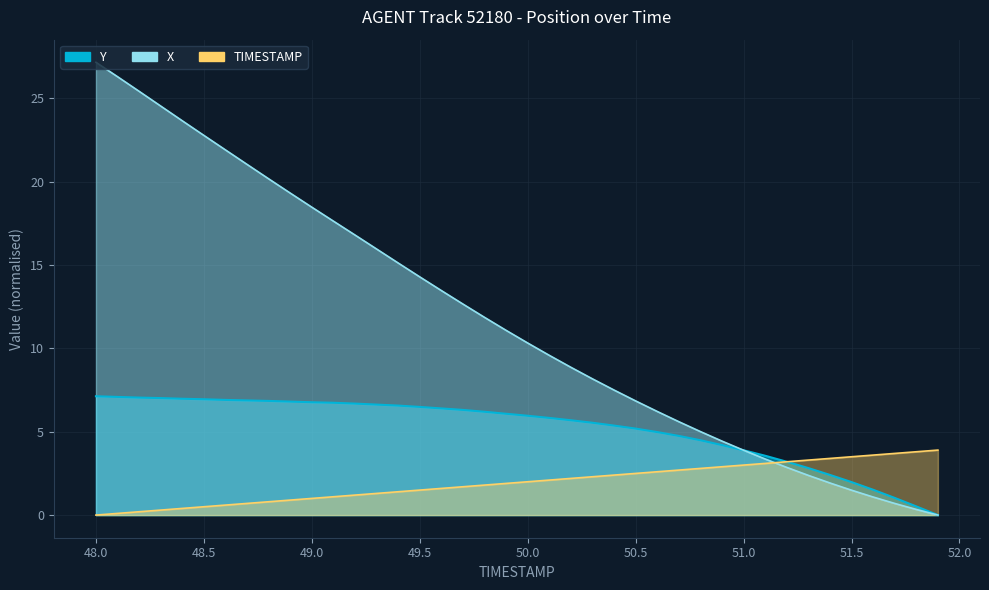

What is the value of the X point at the 11th from the left?

18.5